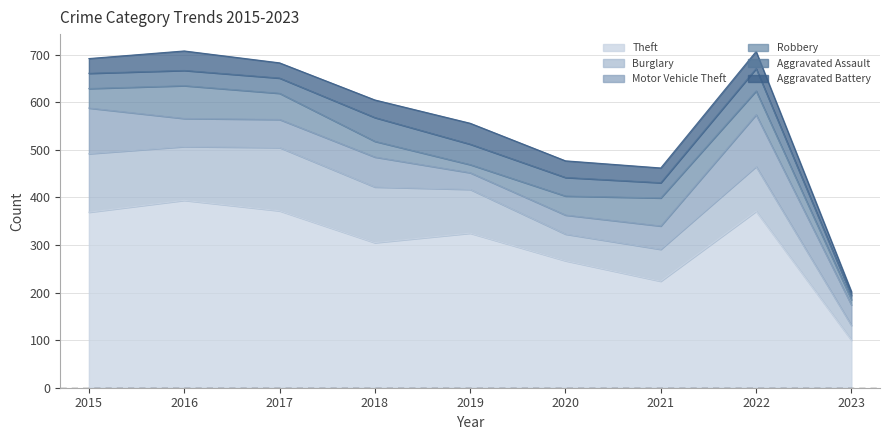

What is the minimum value shown in the chart?

8